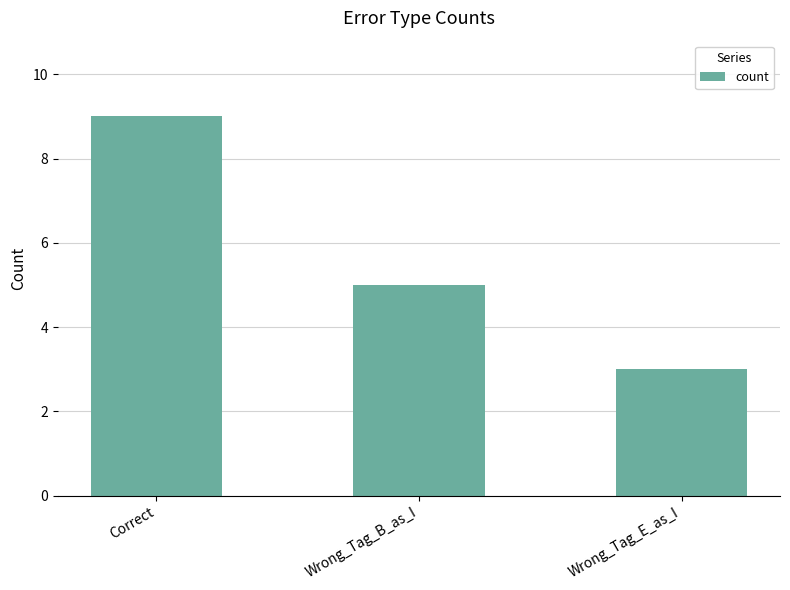

True or false: the data shows 14 at Correct.

False